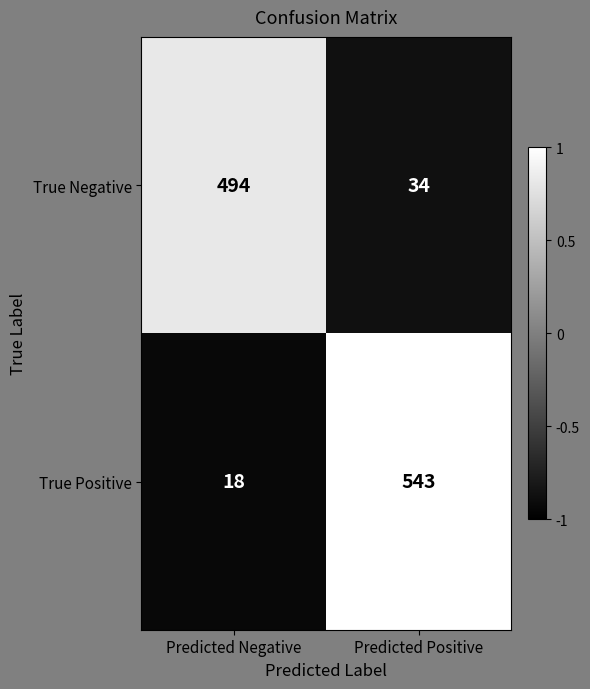

Rank the series by their average value, from lowest to highest.

True Negative, True Positive